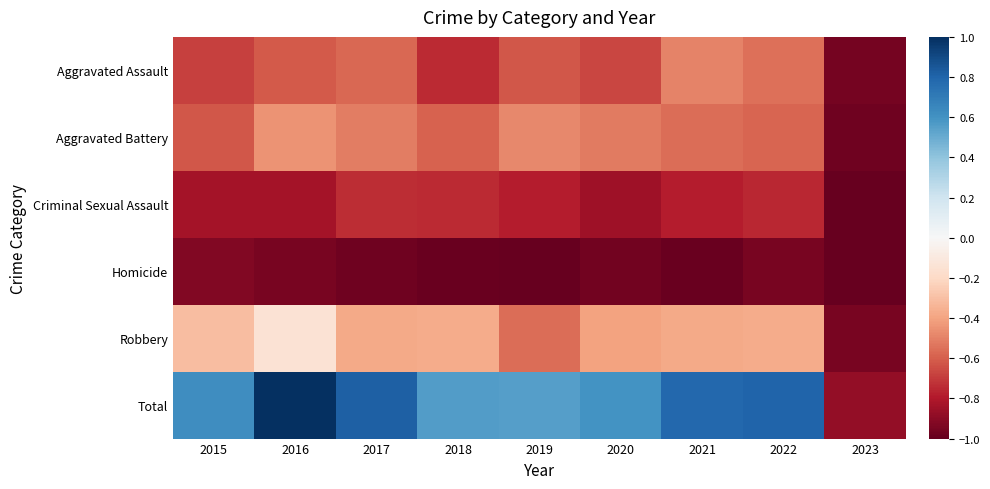

The Aggravated Battery series shows -0.1 at 2019. True or false?

False